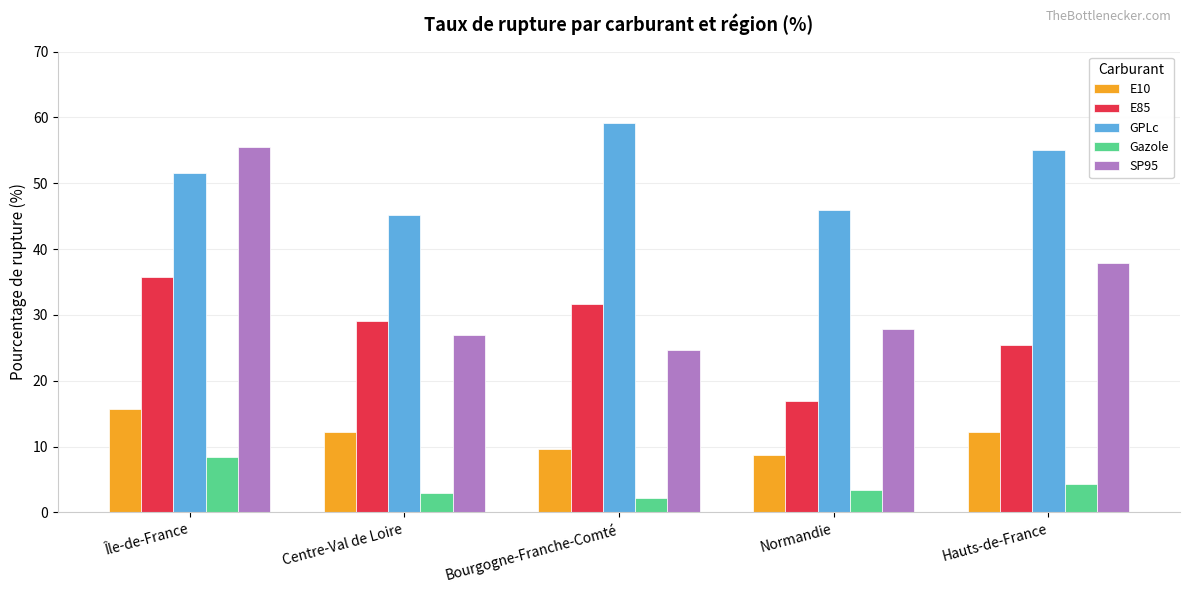

What is the value of the Gazole bar at the 1st from the left?

8.4